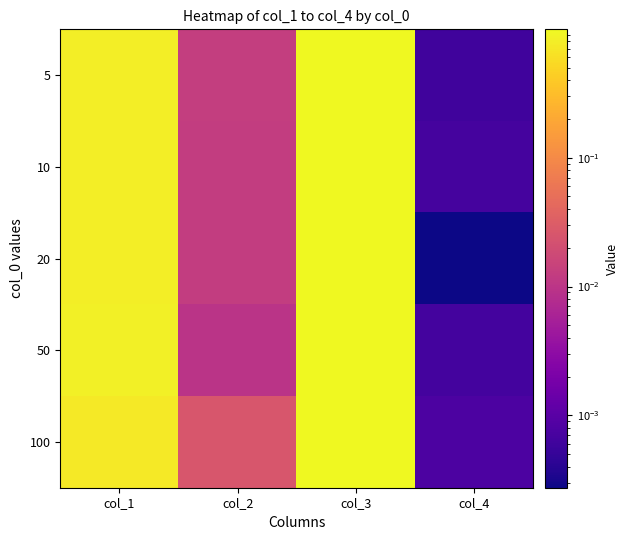

Reading left to right, transcribe all the data shown in this chart.

5: col_1=0.8	col_2=0.0	col_3=1.0	col_4=0.0
10: col_1=0.8	col_2=0.0	col_3=1.0	col_4=0.0
20: col_1=0.8	col_2=0.0	col_3=1.0	col_4=0.0
50: col_1=0.8	col_2=0.0	col_3=1.0	col_4=0.0
100: col_1=0.7	col_2=0.0	col_3=1.0	col_4=0.0